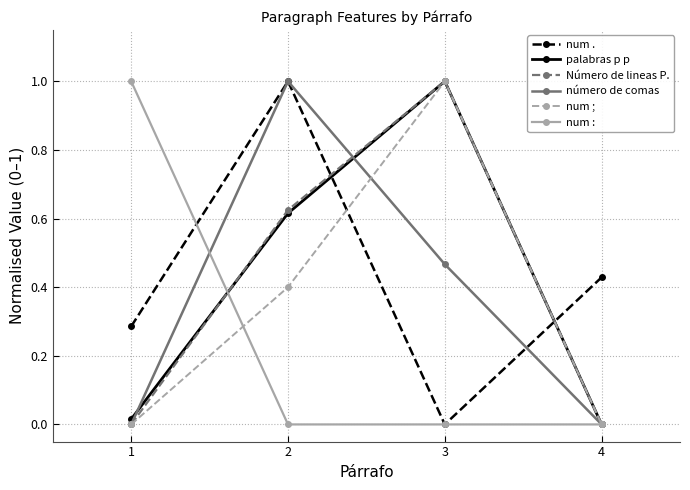

What is the total value across all series at 3?

3.5